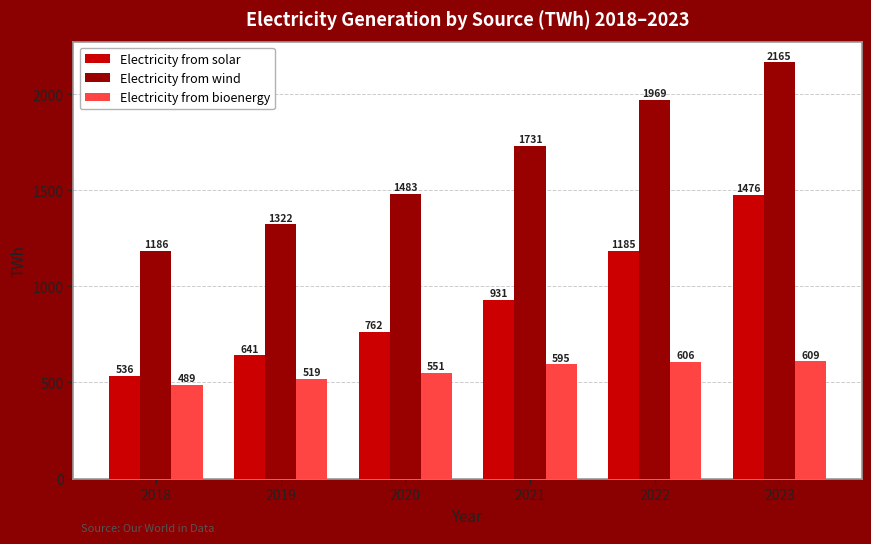

Rank the series at 2023 from highest to lowest value.

Electricity from wind, Electricity from solar, Electricity from bioenergy